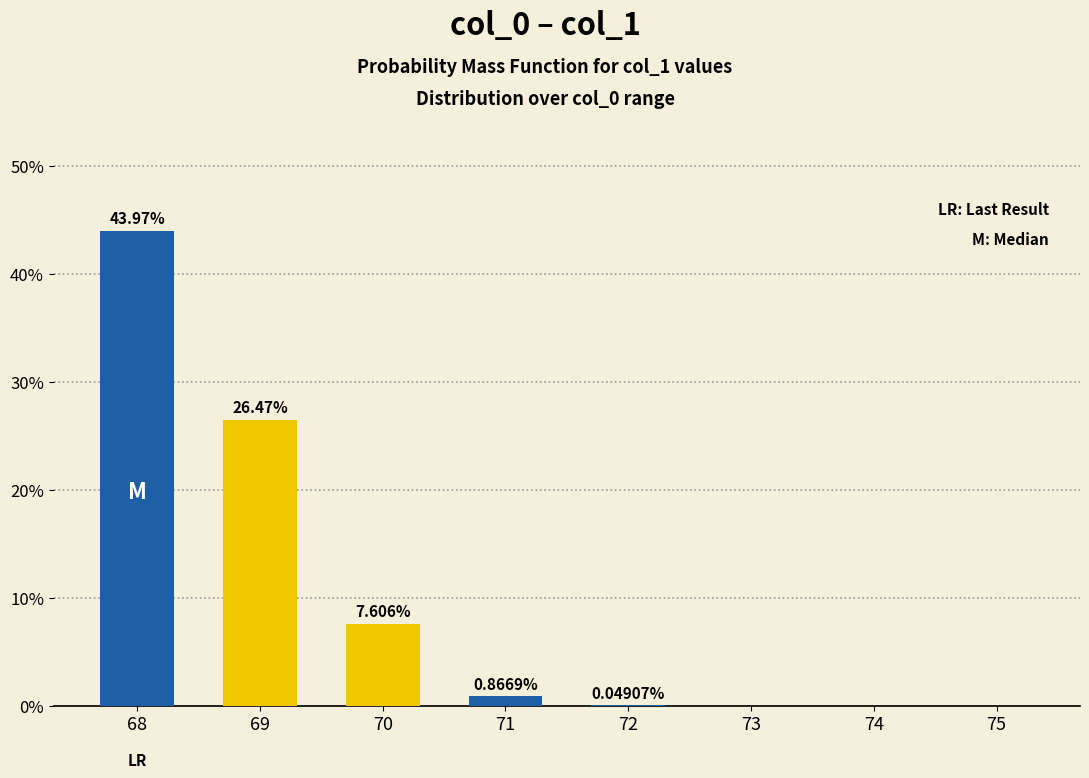

The value at 70 is 3.8. True or false?

False